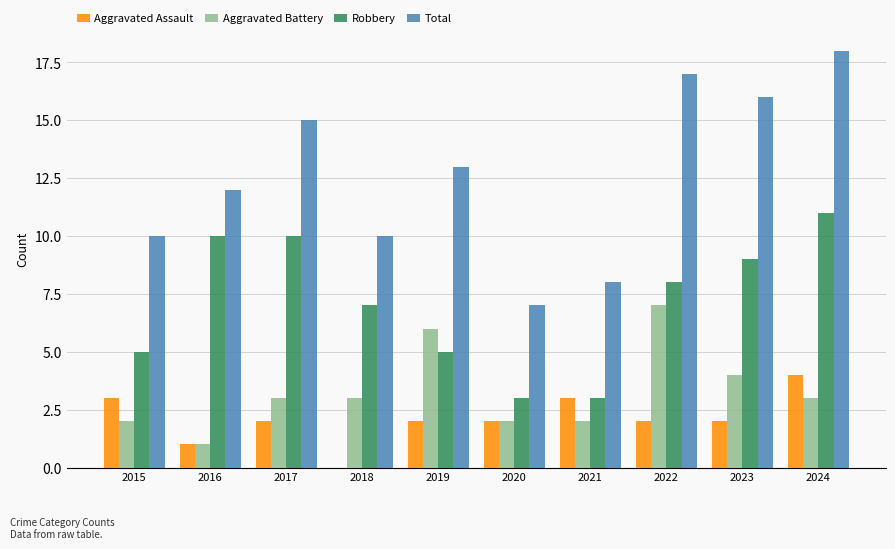

Reading left to right, transcribe all the data shown in this chart.

Aggravated Assault: 2015=3	2016=1	2017=2	2018=0	2019=2	2020=2	2021=3	2022=2	2023=2	2024=4
Aggravated Battery: 2015=2	2016=1	2017=3	2018=3	2019=6	2020=2	2021=2	2022=7	2023=4	2024=3
Robbery: 2015=5	2016=10	2017=10	2018=7	2019=5	2020=3	2021=3	2022=8	2023=9	2024=11
Total: 2015=10	2016=12	2017=15	2018=10	2019=13	2020=7	2021=8	2022=17	2023=16	2024=18